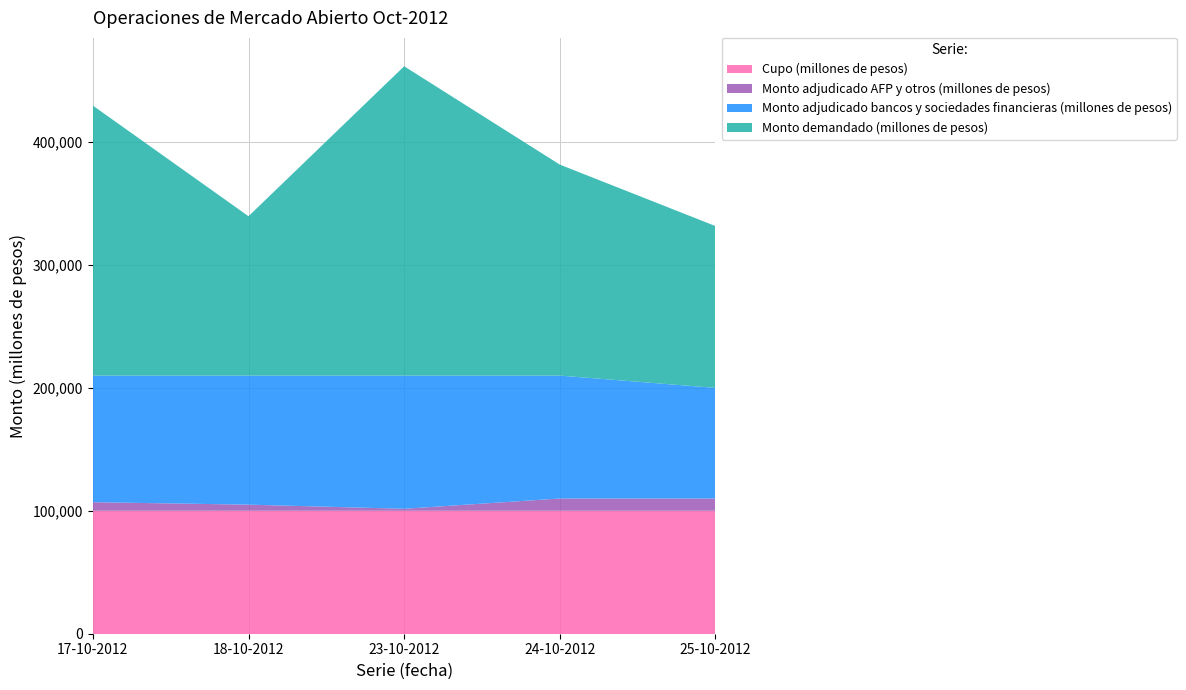

Reading left to right, what are all the values shown in this chart?

Cupo (millones de pesos): 100000	100000	100000	100000	100000
Monto adjudicado AFP y otros (millones de pesos): 7000	5000	1650	10000	10000
Monto adjudicado bancos y sociedades financieras (millones de pesos): 103000	105000	108350	100000	90000
Monto demandado (millones de pesos): 219650	129650	251650	171650	131650